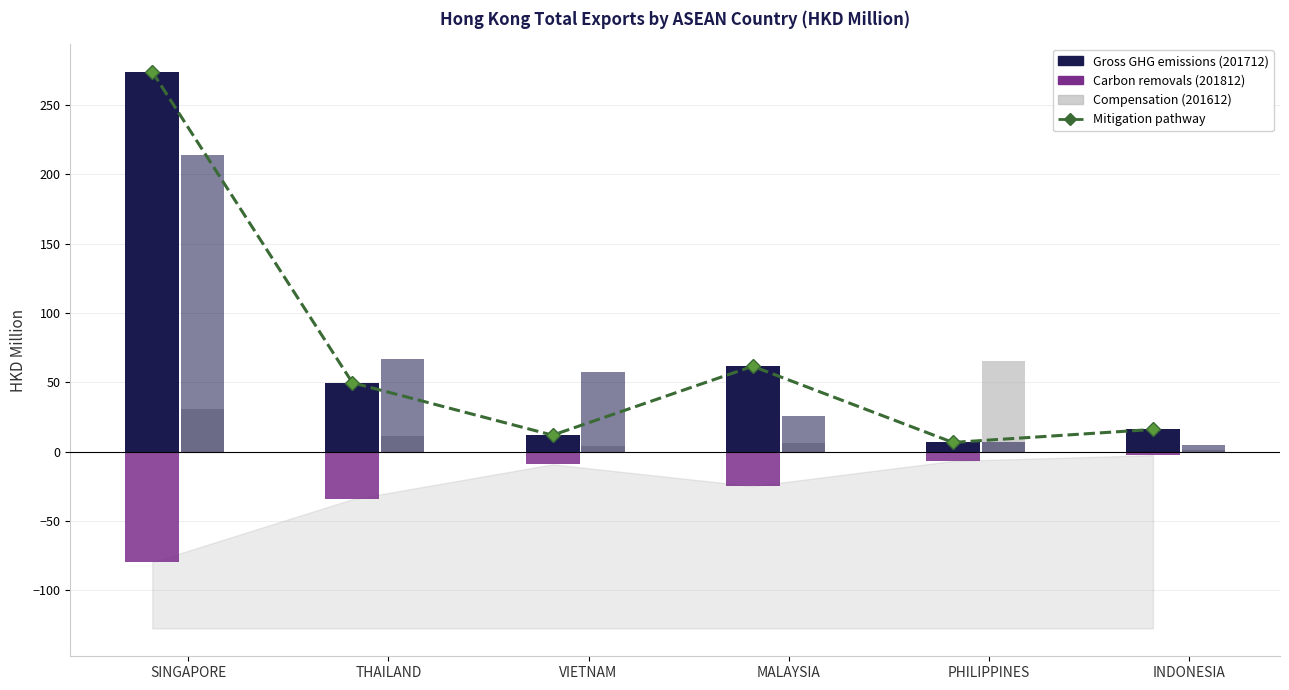

Reading left to right, extract all data points from this chart.

Mitigation pathway: SINGAPORE=274.0	THAILAND=49.6	VIETNAM=11.8	MALAYSIA=61.5	PHILIPPINES=6.6	INDONESIA=15.9
201712 (Gross): SINGAPORE=274.0	THAILAND=49.6	VIETNAM=11.8	MALAYSIA=61.5	PHILIPPINES=6.6	INDONESIA=15.9
201812 (Carbon removals): SINGAPORE=-79.8	THAILAND=-34.4	VIETNAM=-9.2	MALAYSIA=-25.0	PHILIPPINES=-6.8	INDONESIA=-2.6
201612 (Compensation): SINGAPORE=30.4	THAILAND=11.0	VIETNAM=4.2	MALAYSIA=5.8	PHILIPPINES=65.4	INDONESIA=1.3
201908 (Decline path): SINGAPORE=214.2	THAILAND=66.9	VIETNAM=57.2	MALAYSIA=25.4	PHILIPPINES=6.7	INDONESIA=4.6